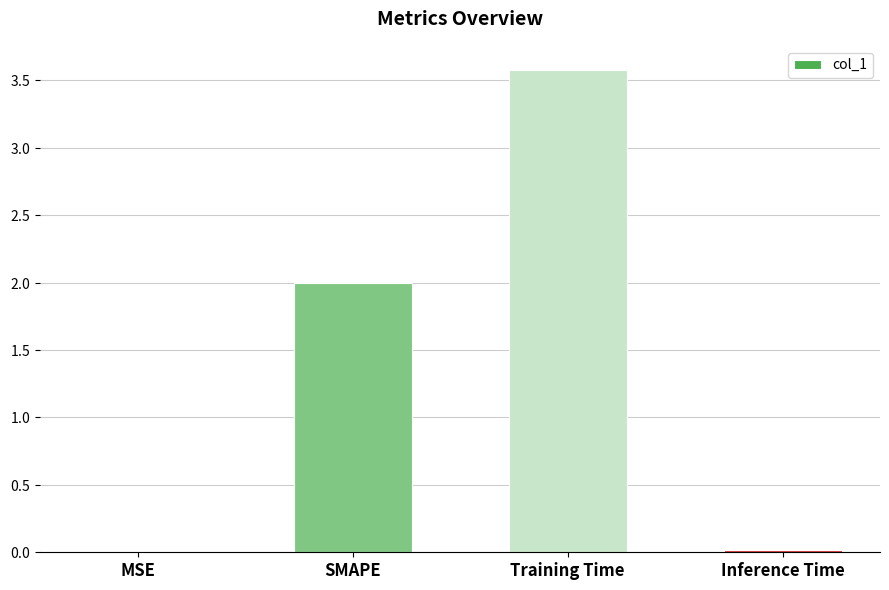

Rank the categories by value from highest to lowest.

Training Time, SMAPE, Inference Time, MSE